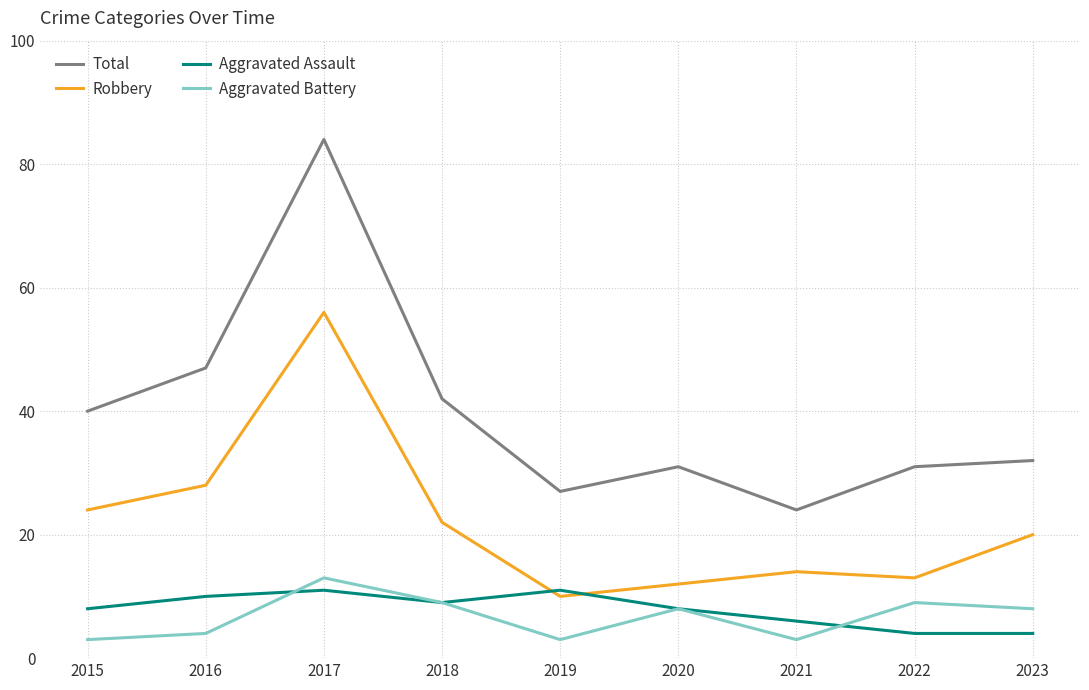

How many values in the Aggravated Battery series are below 8?

4